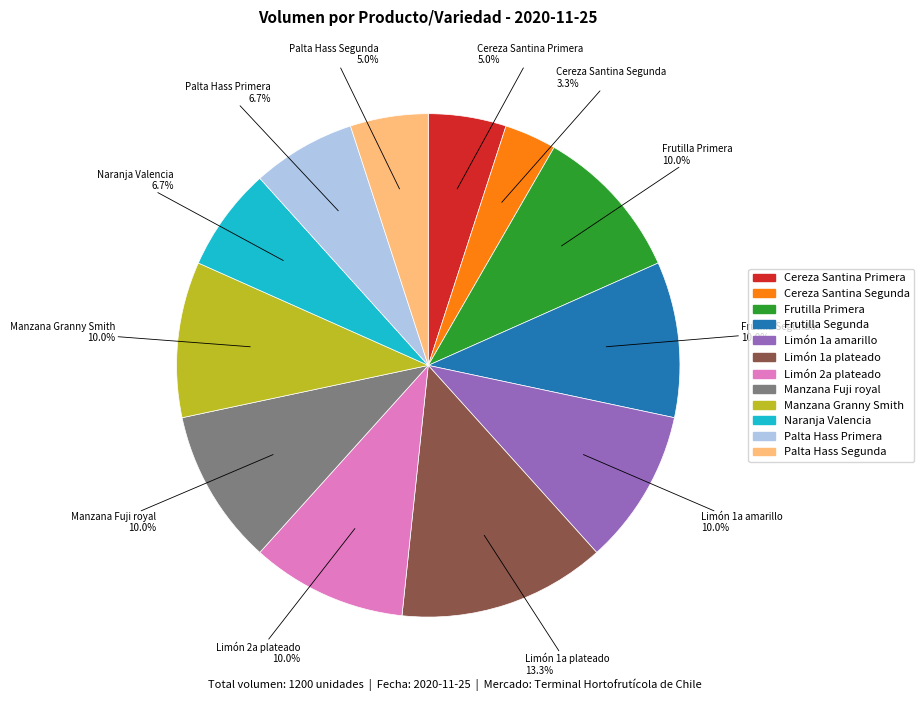

To the nearest percent, what percentage of the pie is Palta Hass Primera?

7%